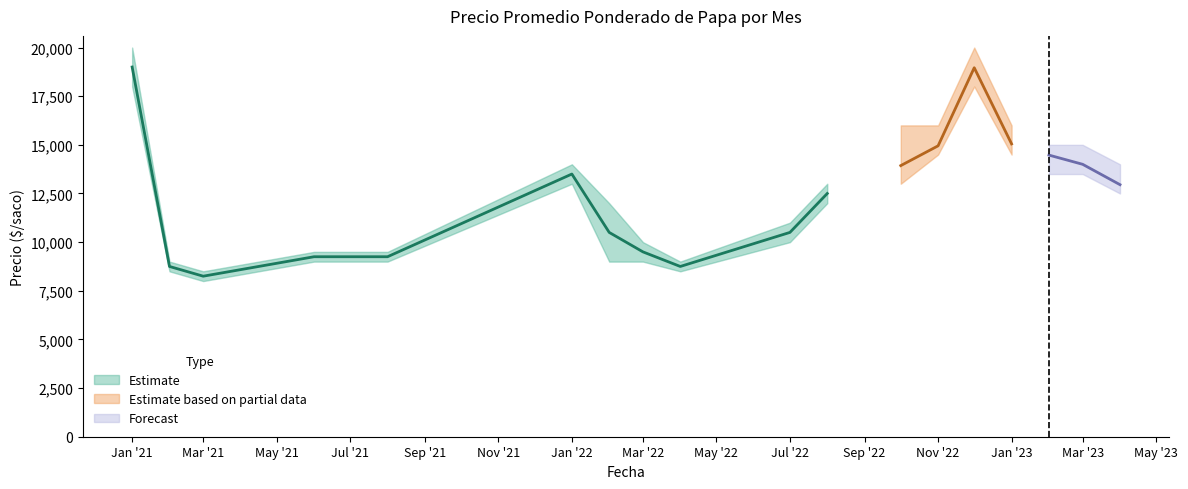

What is the sum of the Precio mínimo values at 2022-11 and 2021-06?

23500